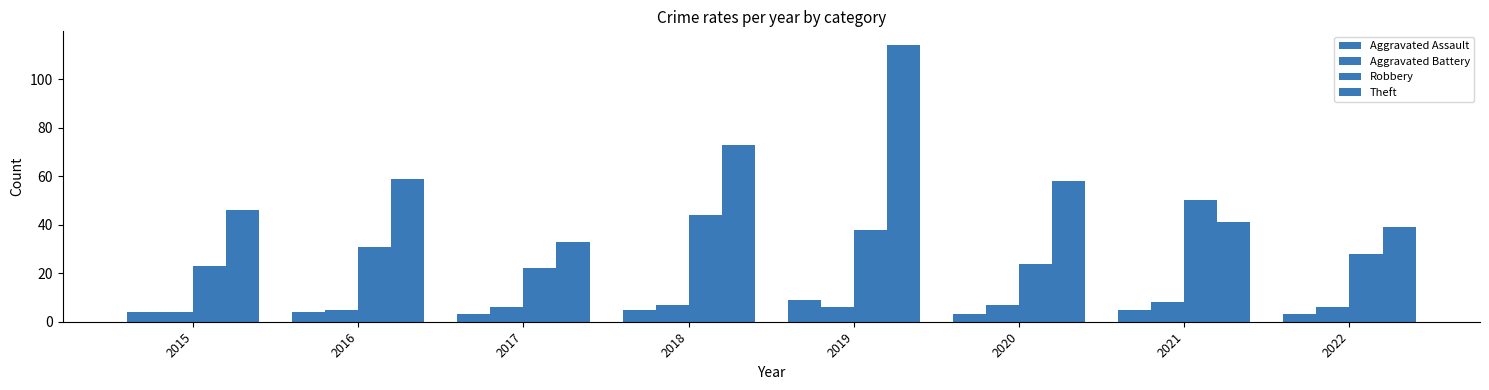

Rank the series at 2021 from lowest to highest value.

Aggravated Assault, Aggravated Battery, Theft, Robbery